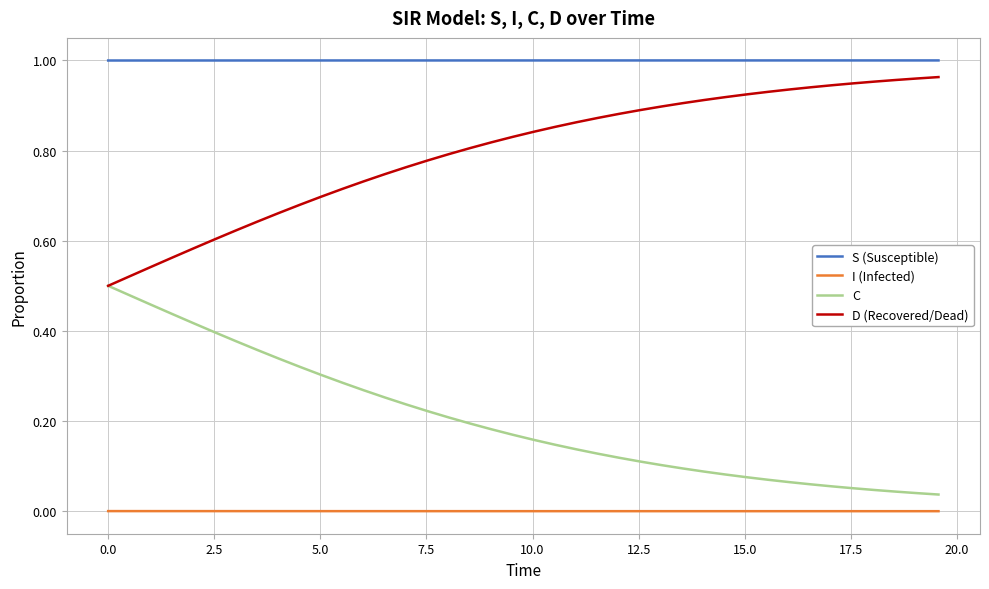

List the series in order of their overall mean, lowest first.

I (Infected), C, D (Recovered/Dead), S (Susceptible)